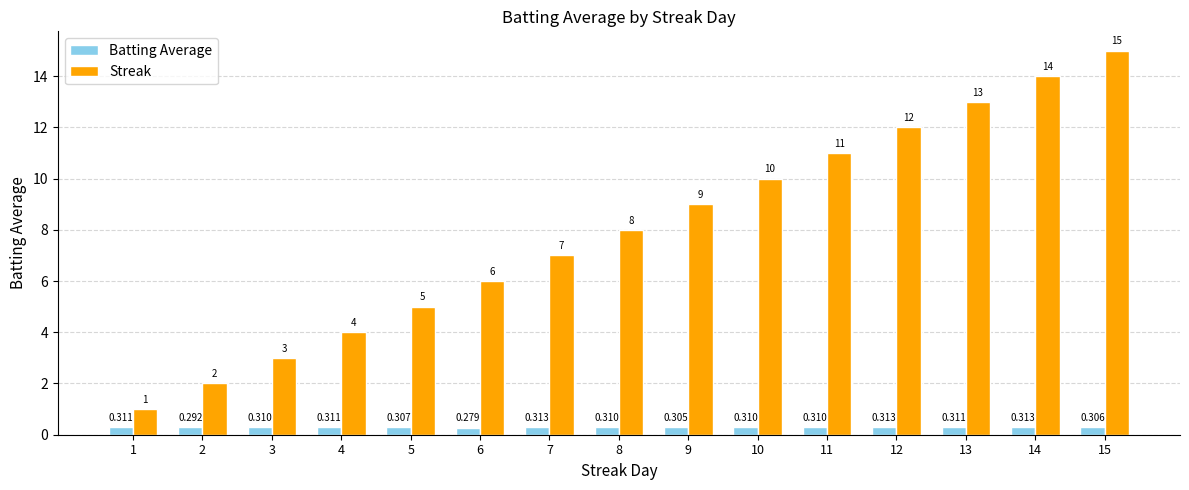

At which label does Streak reach its peak?

15